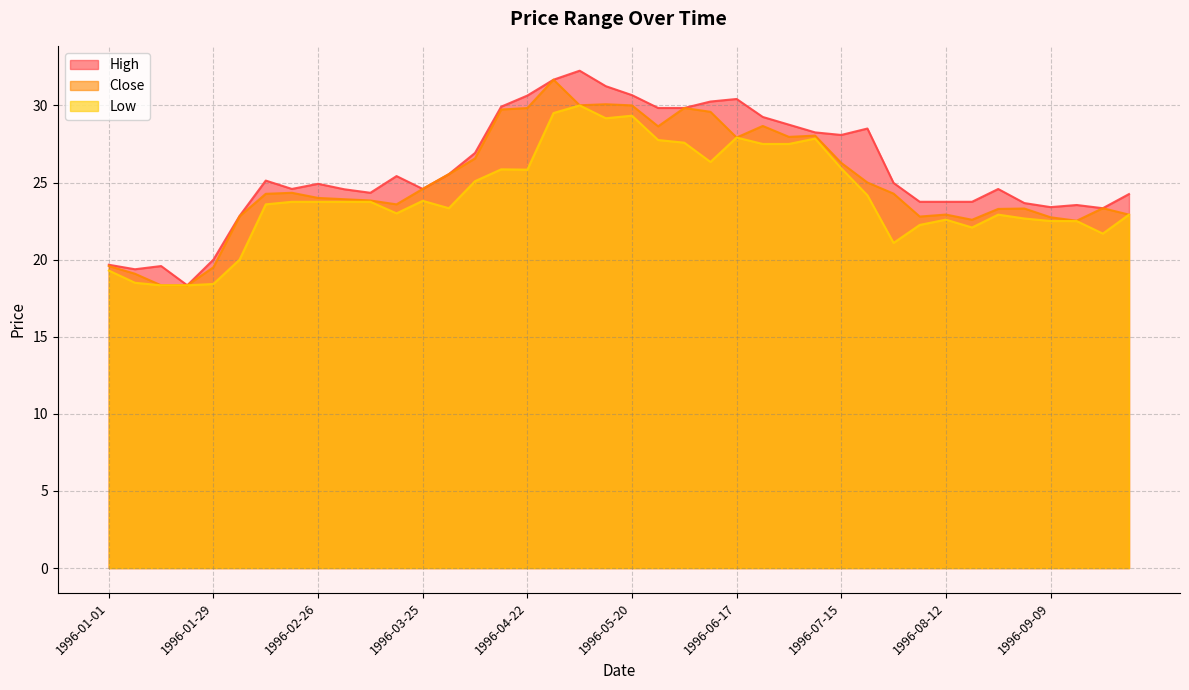

Reading left to right, what are all the values shown in this chart?

High: 19.7	19.4	19.6	18.3	20.0	22.8	25.1	24.6	24.9	24.6	24.3	25.4	24.6	25.5	26.9	29.9	30.6	31.7	32.2	31.2	30.7	29.8	29.8	30.2	30.4	29.2	28.8	28.2	28.1	28.5	25.0	23.8	23.8	23.8	24.6	23.7	23.4	23.5	23.3	24.2
Close: 19.6	19.1	18.3	18.3	19.5	22.8	24.3	24.3	24.0	23.9	23.8	23.6	24.6	25.5	26.6	29.7	29.8	31.7	30.0	30.1	30.0	28.6	29.8	29.6	27.9	28.7	28.0	28.0	26.3	25.0	24.3	22.8	22.9	22.6	23.3	23.3	22.7	22.5	23.3	22.9
Low: 19.3	18.5	18.3	18.3	18.4	20.0	23.6	23.8	23.8	23.8	23.8	23.0	23.8	23.3	25.1	25.9	25.8	29.5	30.0	29.2	29.3	27.8	27.6	26.3	27.9	27.5	27.5	27.9	25.9	24.2	21.1	22.2	22.6	22.1	22.9	22.7	22.5	22.5	21.7	22.9